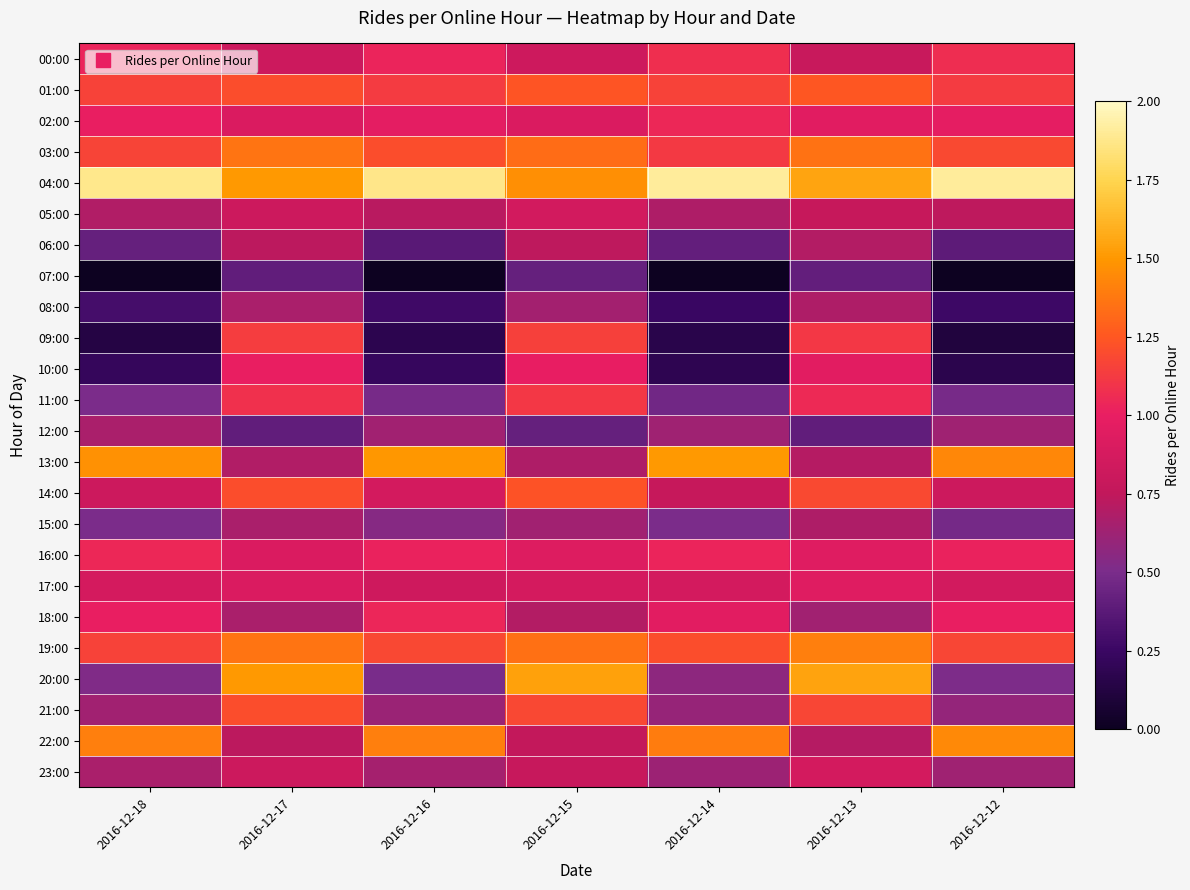

At how many categories does at least one series exceed 1?

7